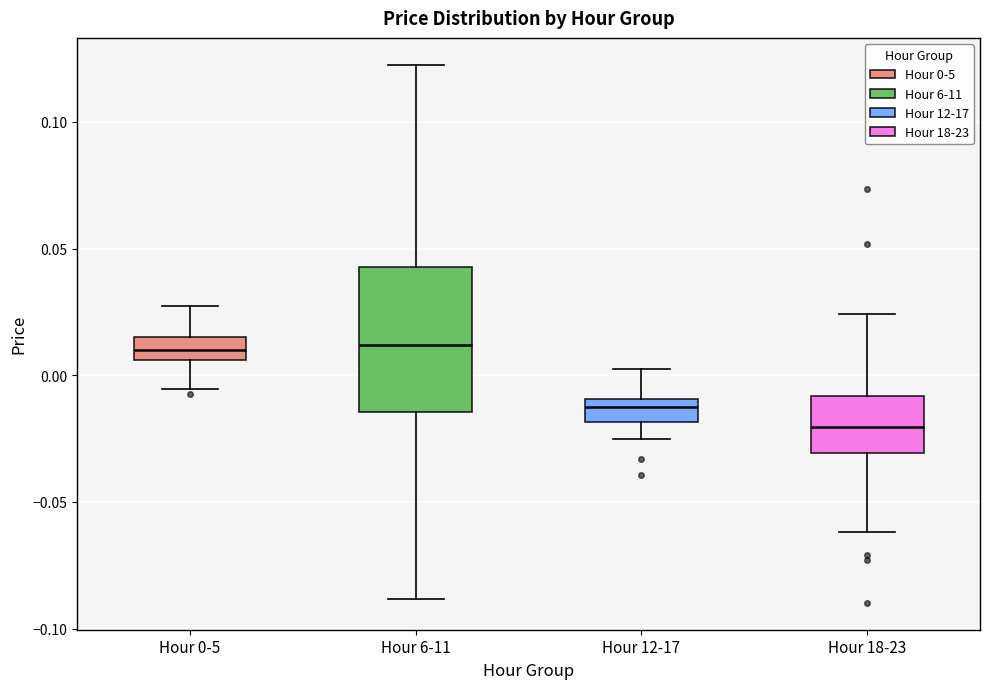

Reading left to right, transcribe this box plot: for each box, give where its median line is, the range the box spans, and where its two whiskers end, as read against the y-axis. The values are not printed on the chart, so give them approximately, as read against the axis.

Hour 0-5: median 0.010, box 0.005 to 0.015, whiskers -0.005 to 0.025
Hour 6-11: median 0.010, box -0.015 to 0.045, whiskers -0.090 to 0.125
Hour 12-17: median -0.010 (just below the box's upper edge), box -0.020 to -0.010, whiskers -0.025 to 0.000
Hour 18-23: median -0.020, box -0.030 to -0.010, whiskers -0.060 to 0.025